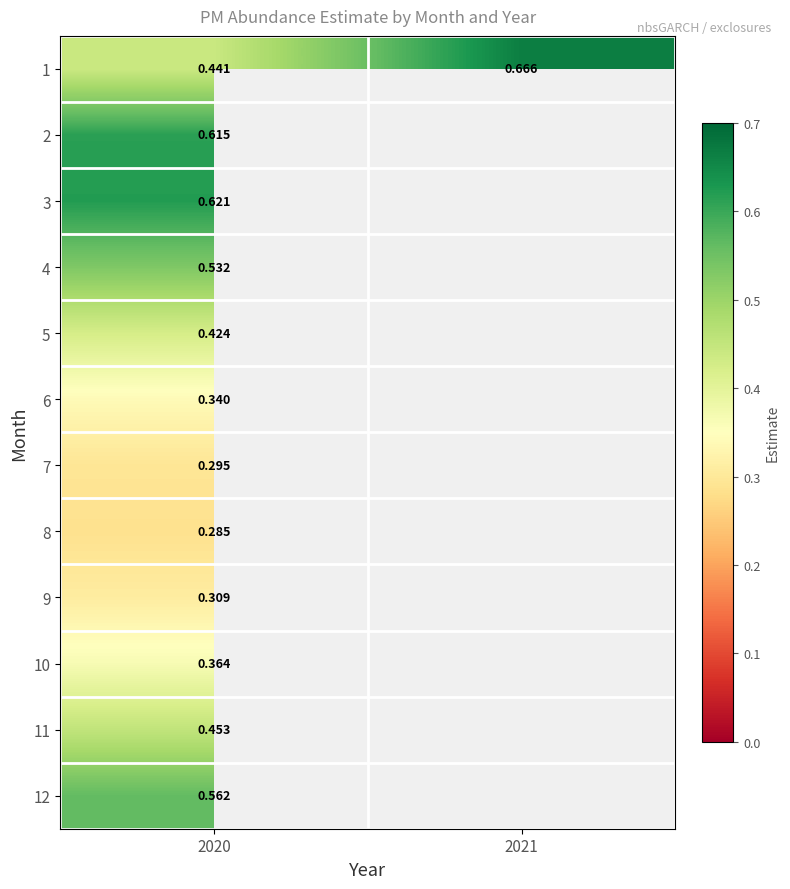

At how many categories does at least one series exceed 0?

2